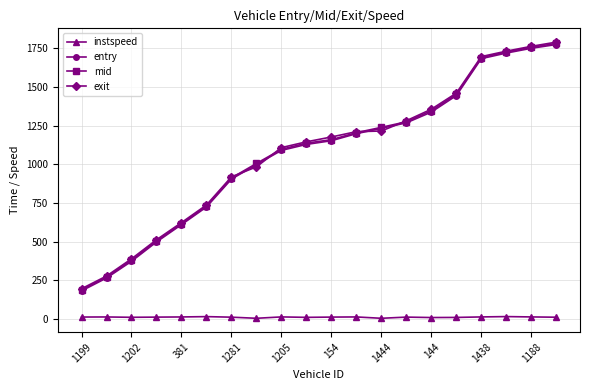

How many lines are shown in the chart?

4